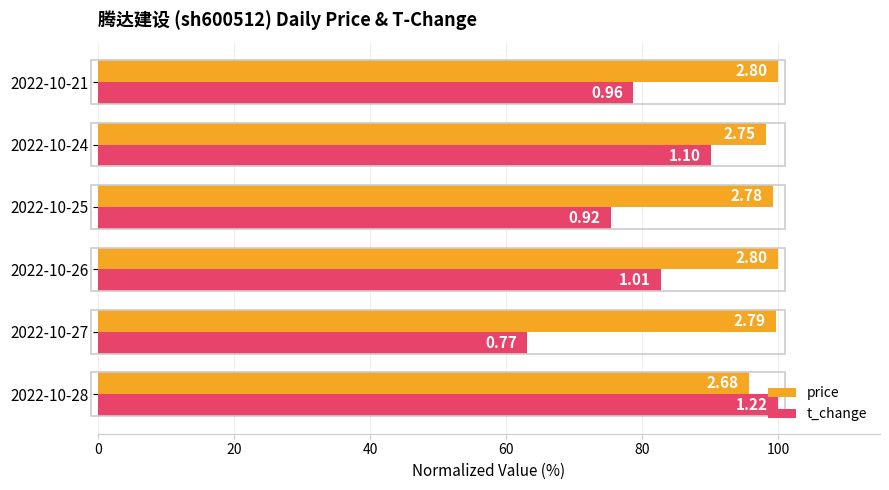

What is the difference between the maximum and minimum values in the t_change series?

36.9